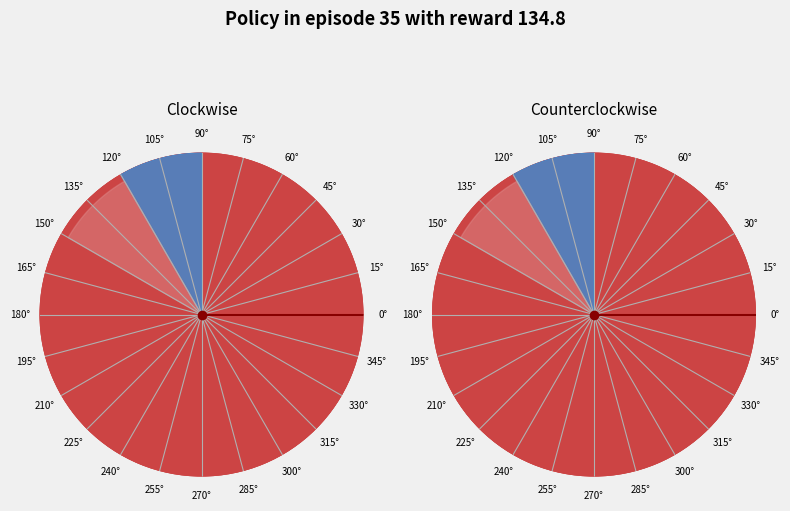

What percentage do 1 and 0 together represent?

100.0%